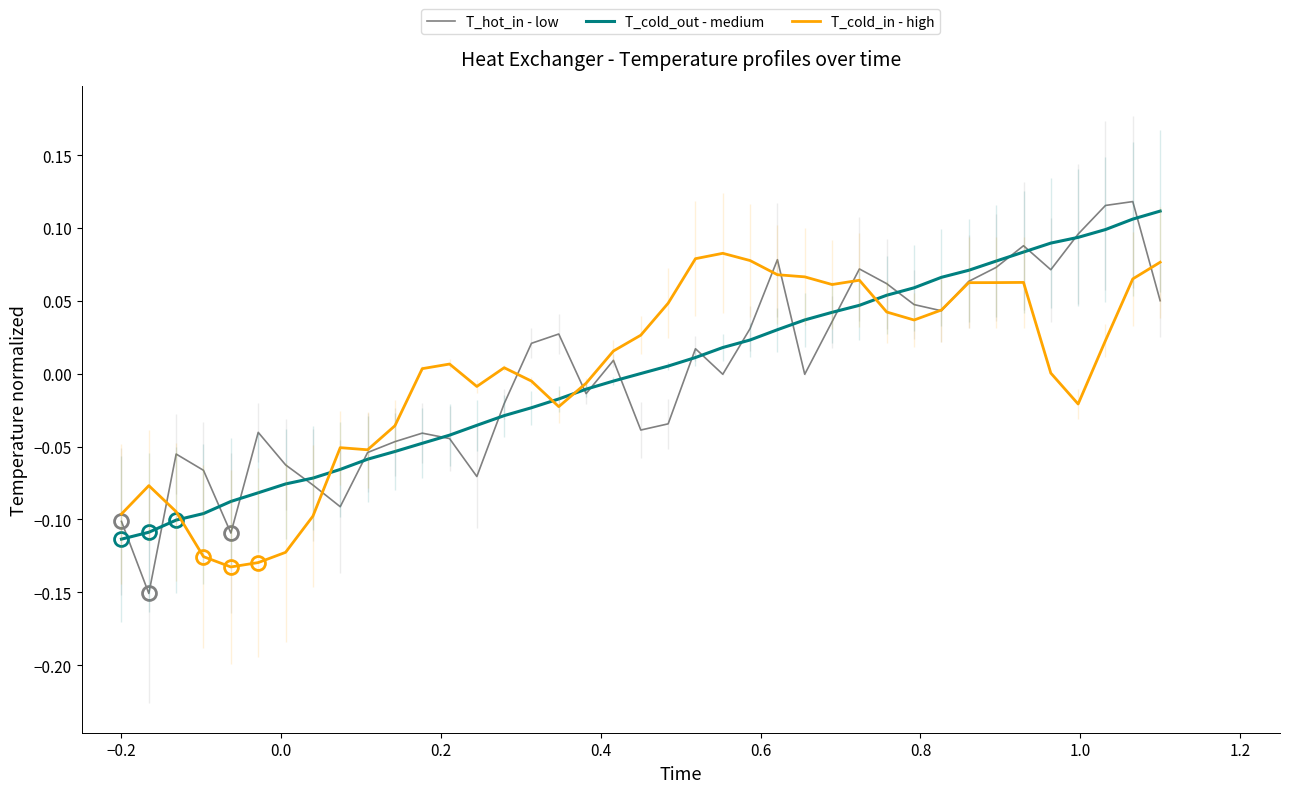

Which series has the largest total across all categories?

T_cold_in - high